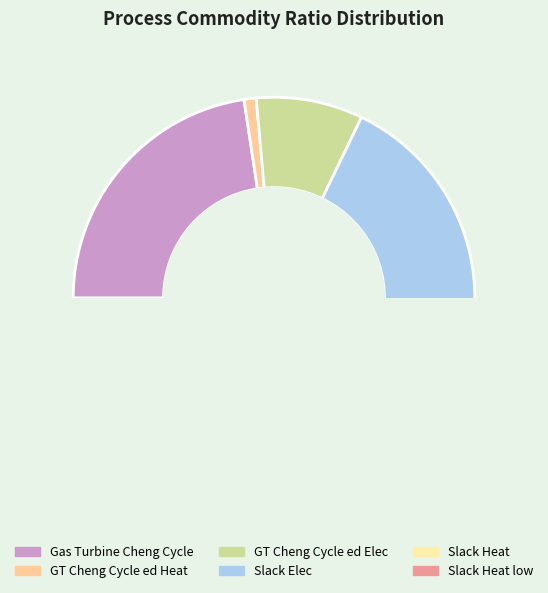

How many segments does this pie chart have?

6